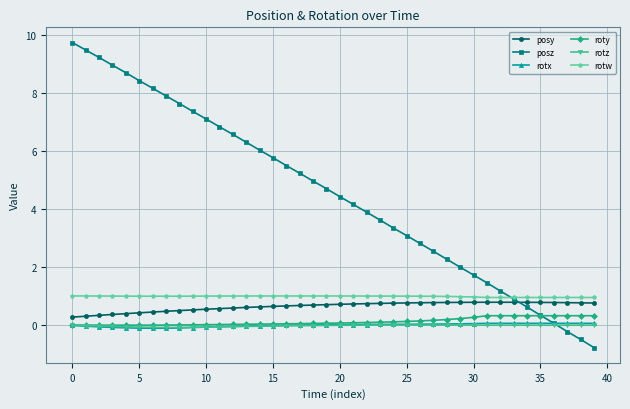

Which series has the widest spread of values?

posz